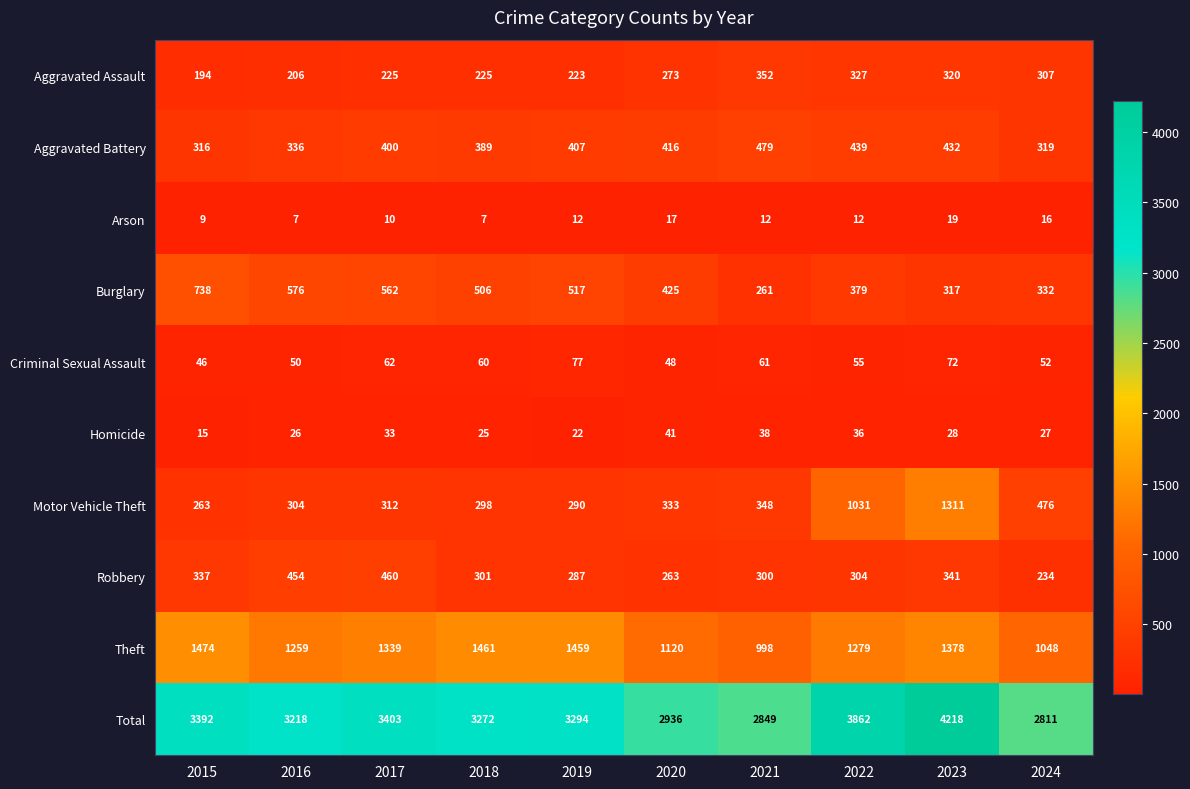

Is it true that Aggravated Assault equals 304 at 2017?

False